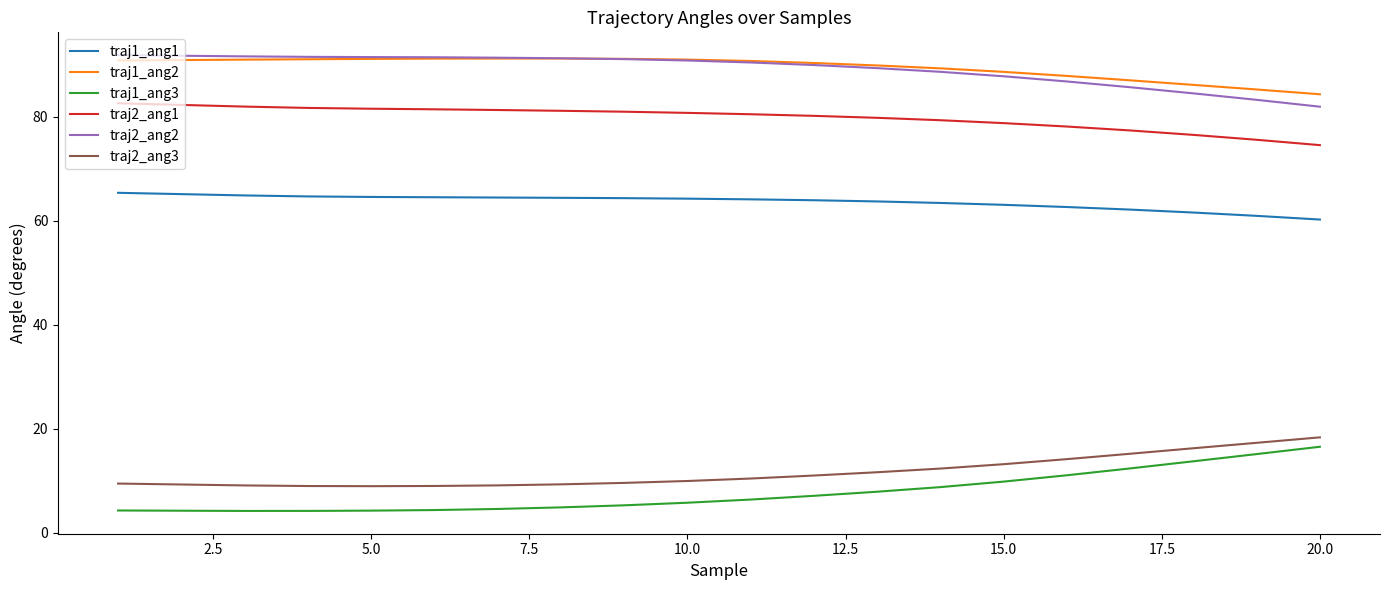

What is the difference between the maximum and minimum values in the traj2_ang1 series?

8.1